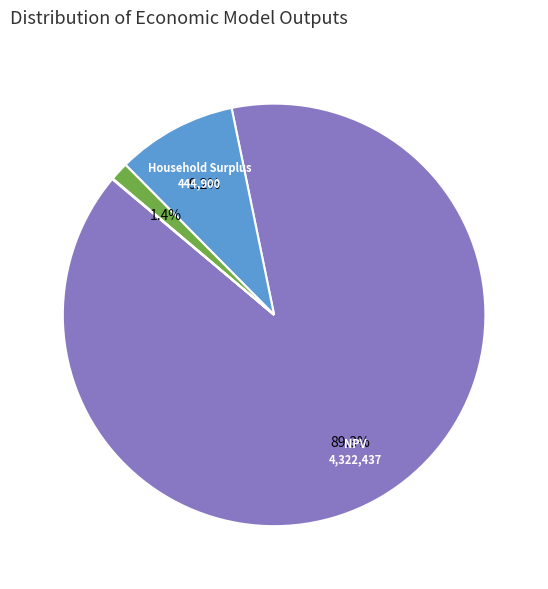

Is there any slice that represents more than half of the pie?

Yes